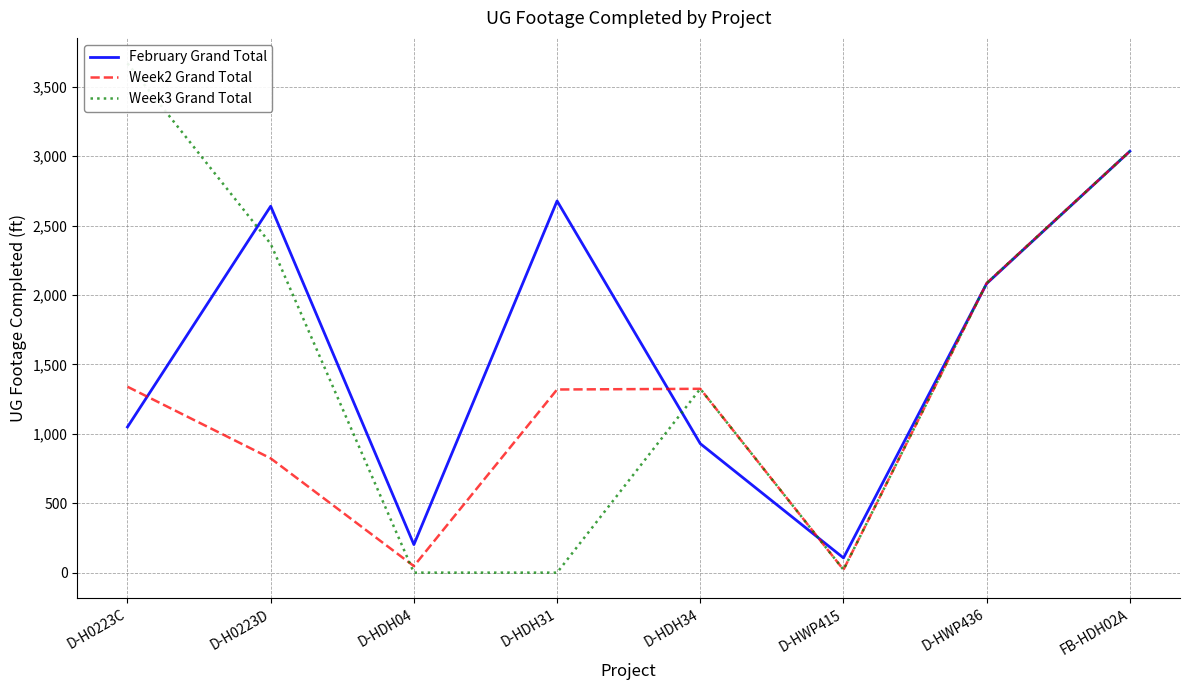

What is the average value of the Week2 Grand Total series?

1249